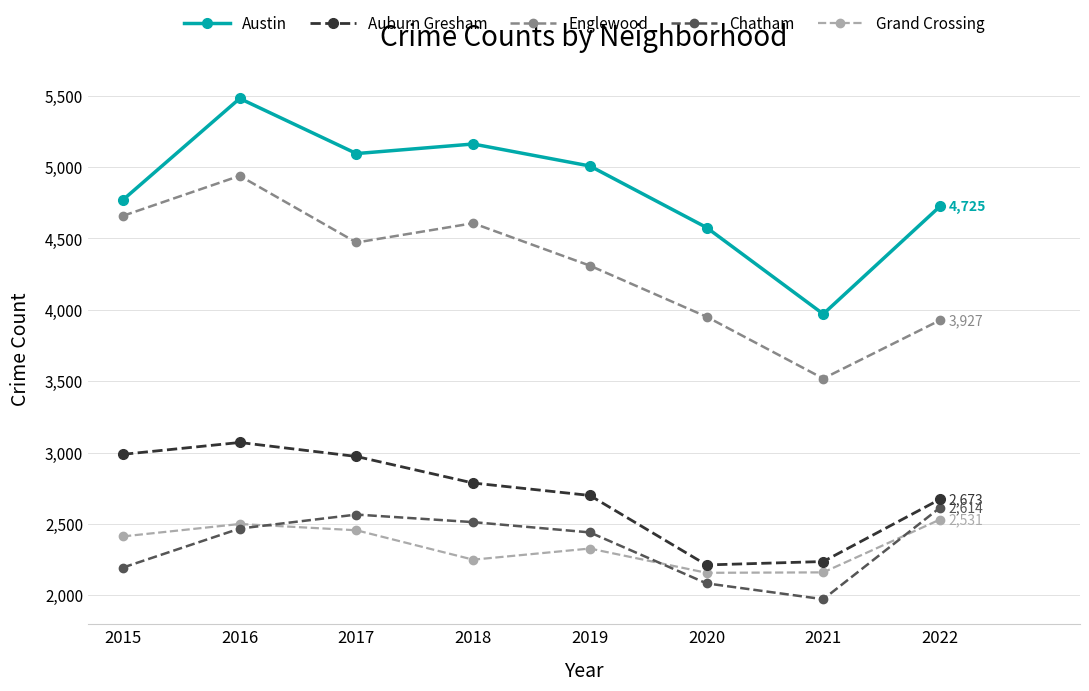

What are all the series names shown in the legend?

Austin, Auburn Gresham, Englewood, Chatham, Grand Crossing